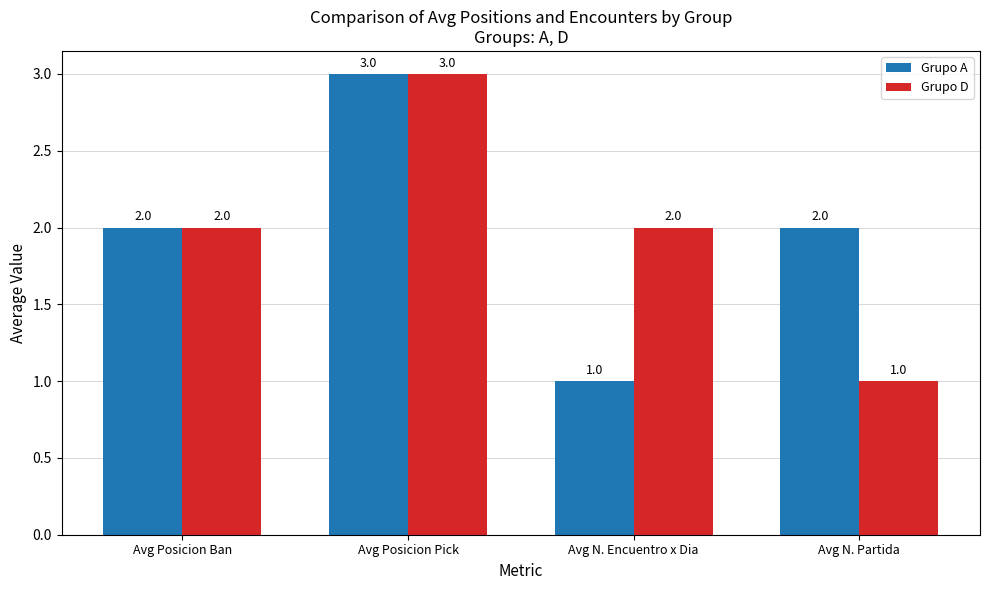

What is the total value across all series at Avg Posicion Pick?

6